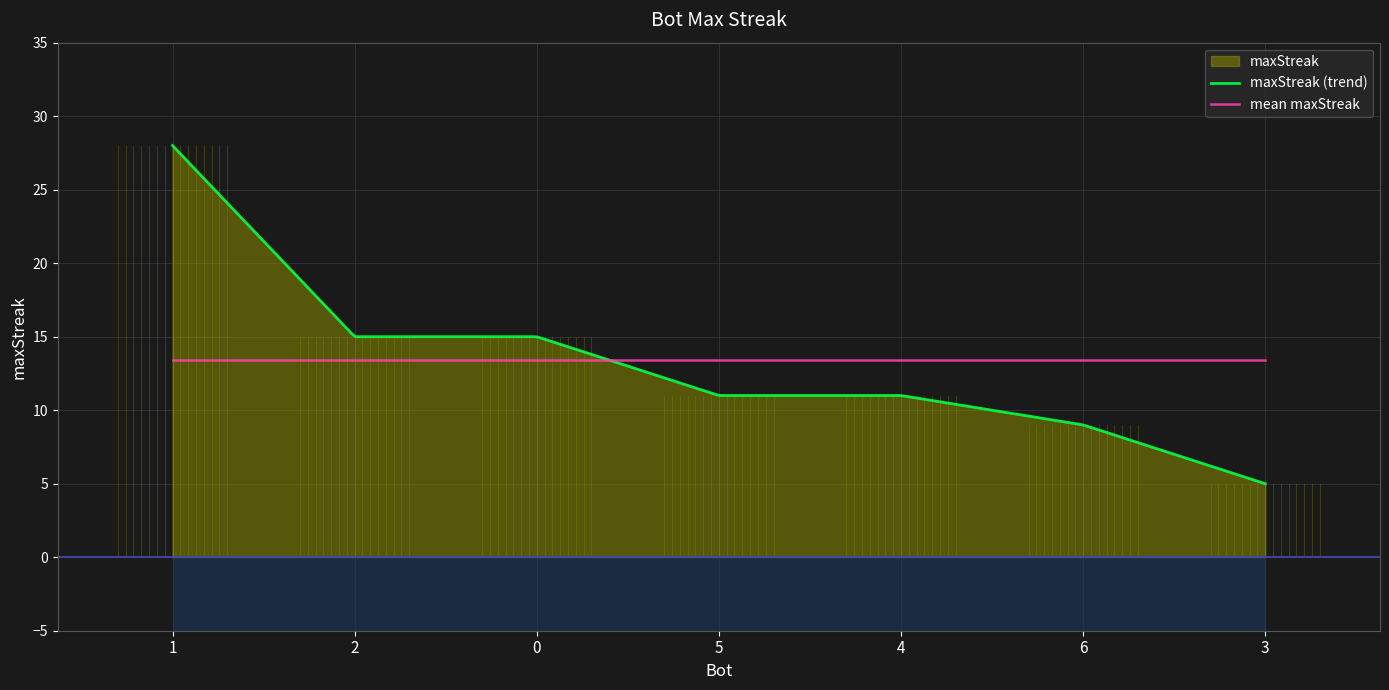

Where does the data first go above 11?

1